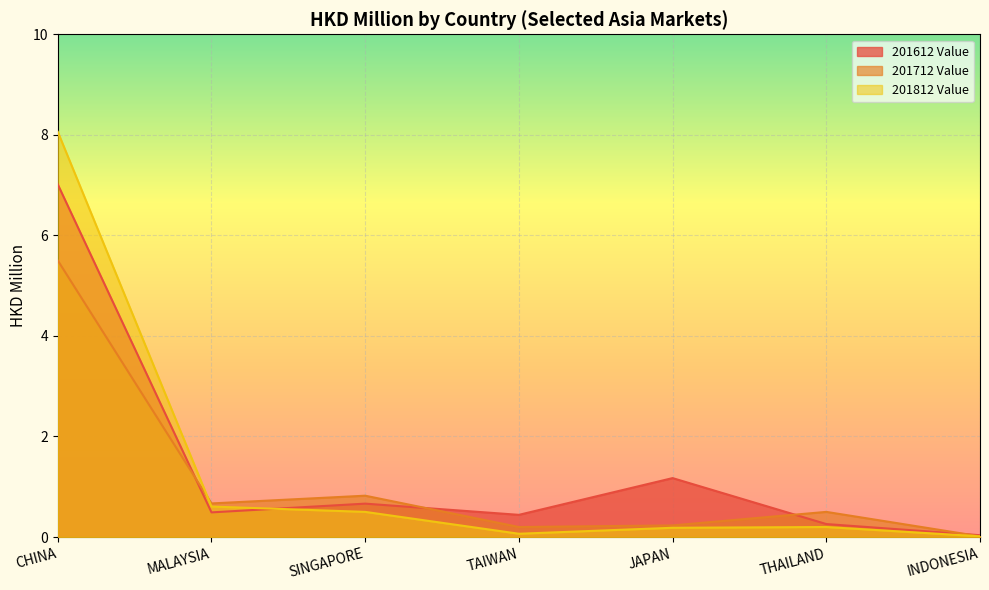

List the series in order of their overall mean, lowest first.

201712 Value, 201812 Value, 201612 Value